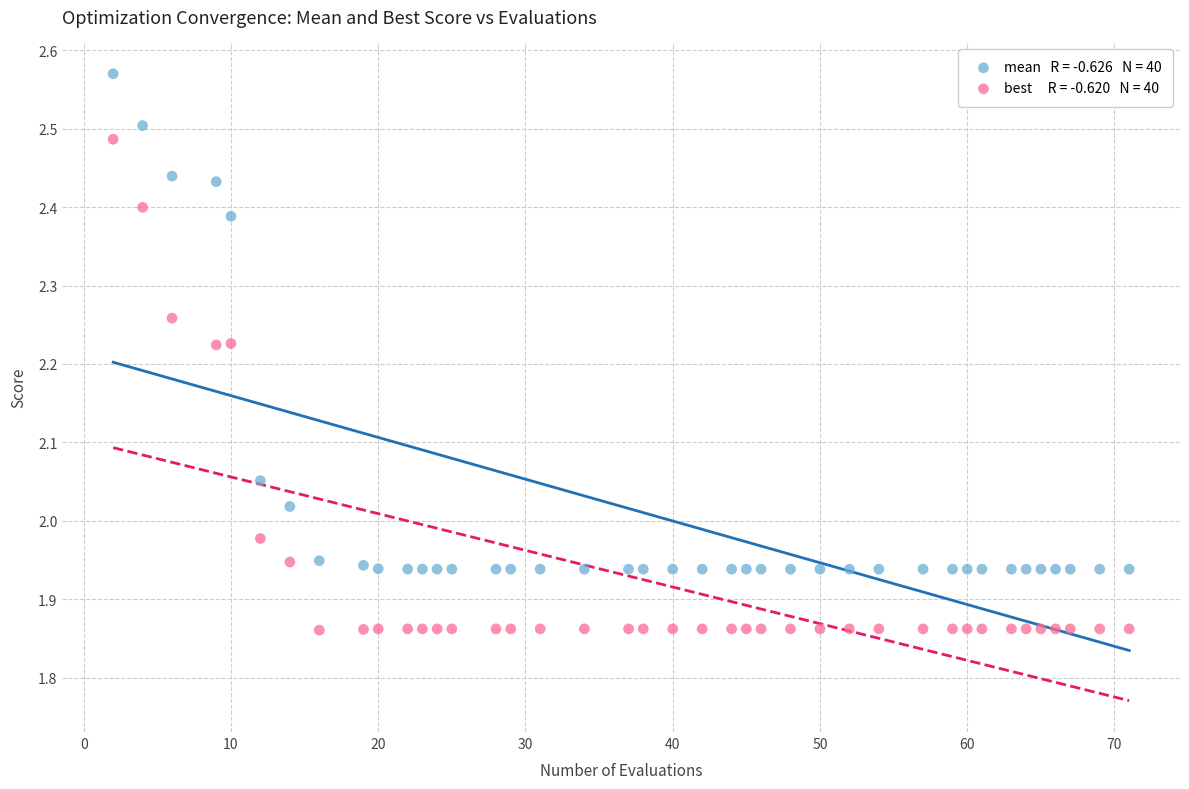

Across all data points, what is the range of X values (max minus min)?

69.0